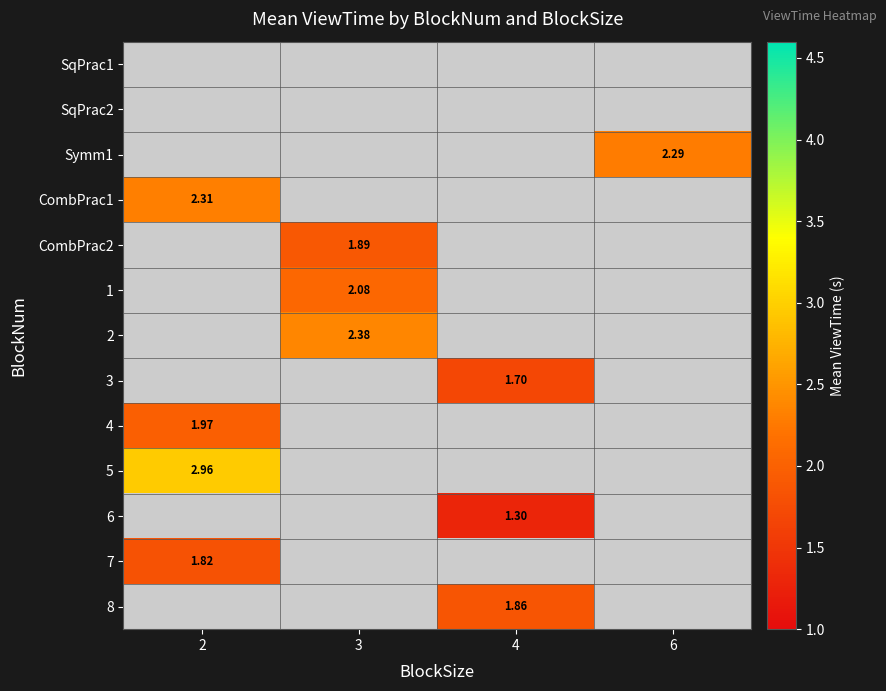

Between 2 and 3, which is larger?

3